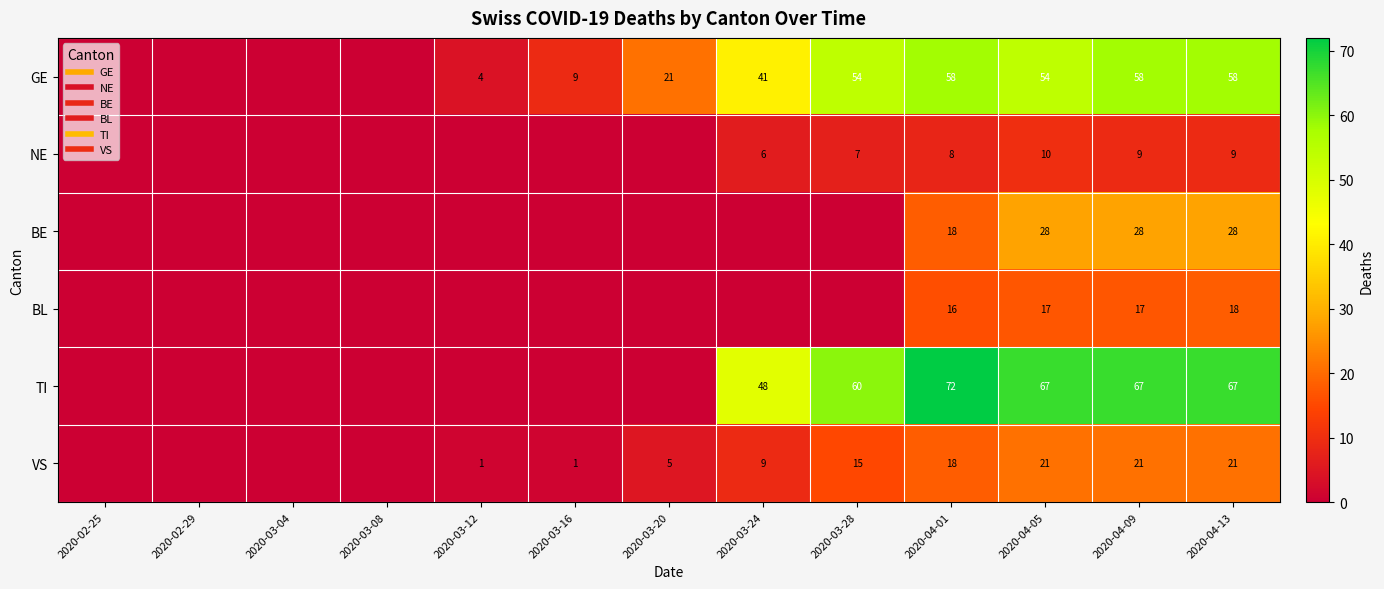

What is the sum of all VS values?

112